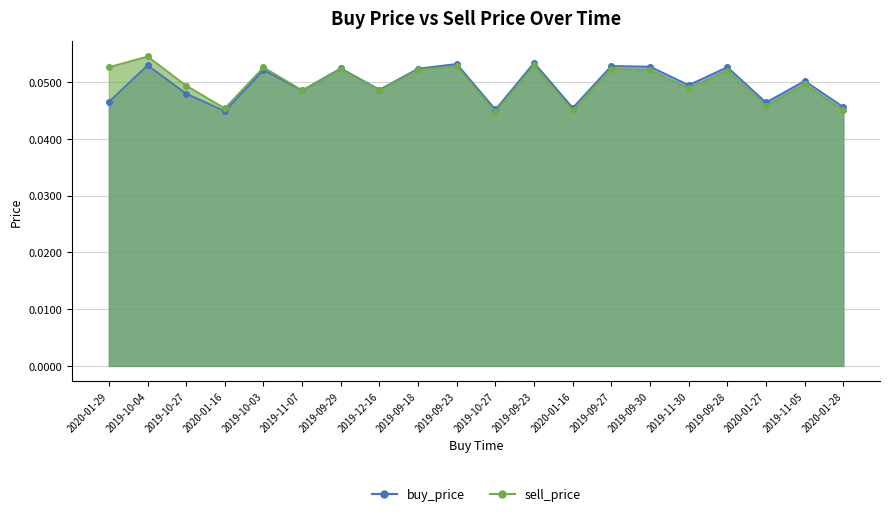

Reading left to right, extract all data points from this chart.

buy_price: 2020-01-29=0.0	2019-10-04=0.1	2019-10-27=0.0	2020-01-16=0.0	2019-10-03=0.1	2019-11-07=0.0	2019-09-29=0.1	2019-12-16=0.0	2019-09-18=0.1	2019-09-23=0.1	2019-10-27=0.0	2019-09-23=0.1	2020-01-16=0.0	2019-09-27=0.1	2019-09-30=0.1	2019-11-30=0.0	2019-09-28=0.1	2020-01-27=0.0	2019-11-05=0.1	2020-01-28=0.0
sell_price: 2020-01-29=0.1	2019-10-04=0.1	2019-10-27=0.0	2020-01-16=0.0	2019-10-03=0.1	2019-11-07=0.0	2019-09-29=0.1	2019-12-16=0.0	2019-09-18=0.1	2019-09-23=0.1	2019-10-27=0.0	2019-09-23=0.1	2020-01-16=0.0	2019-09-27=0.1	2019-09-30=0.1	2019-11-30=0.0	2019-09-28=0.1	2020-01-27=0.0	2019-11-05=0.0	2020-01-28=0.0